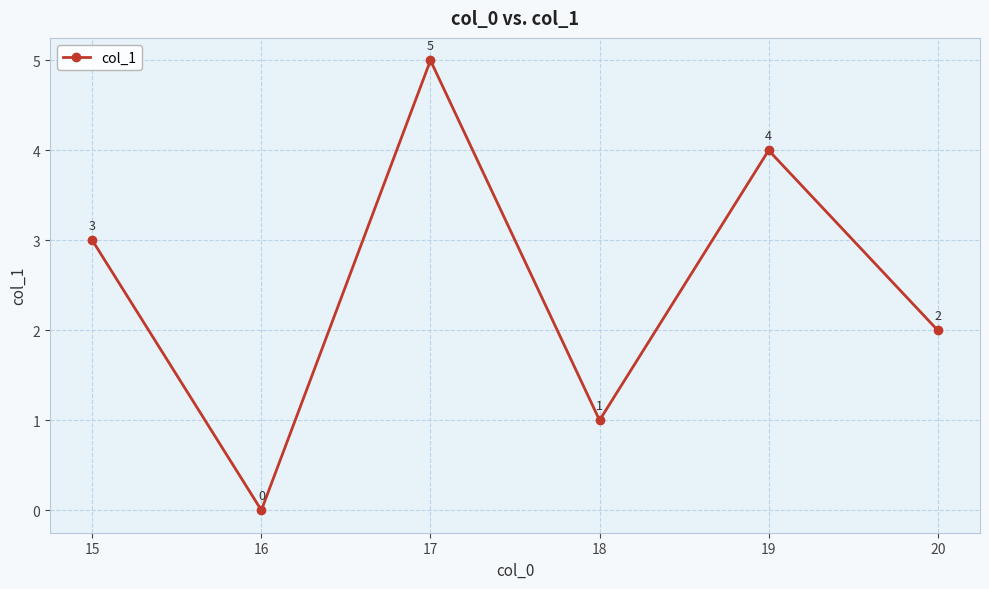

How many interior local peaks (higher than both neighbors) does the data have?

2